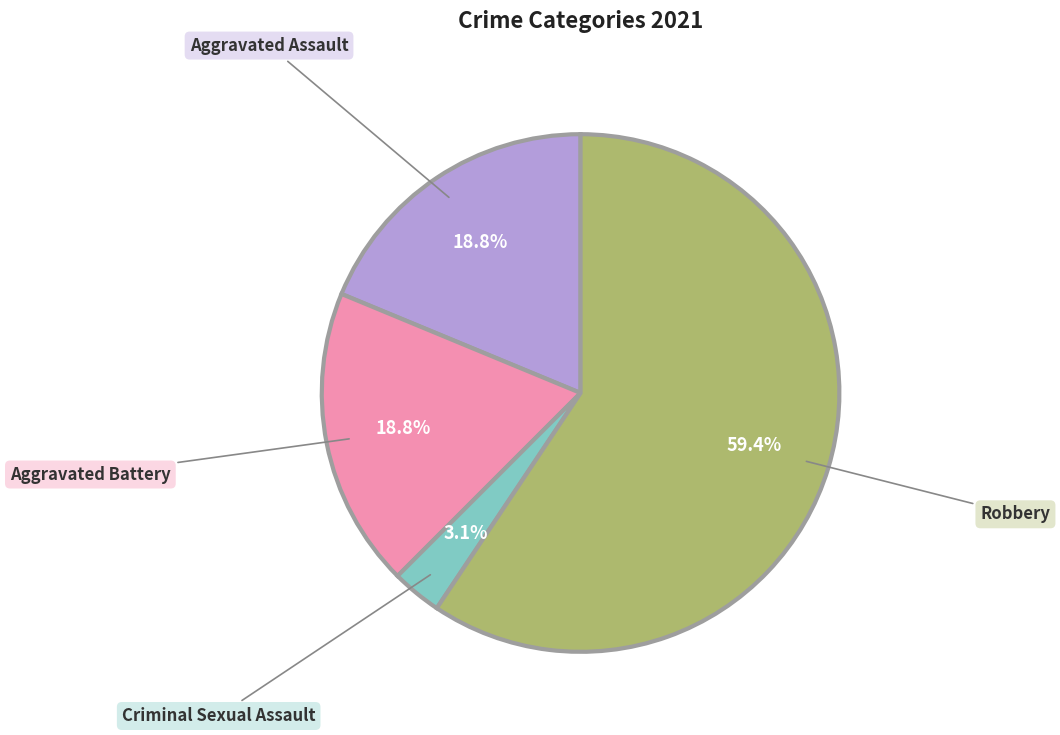

Is there a majority slice in this chart?

Yes